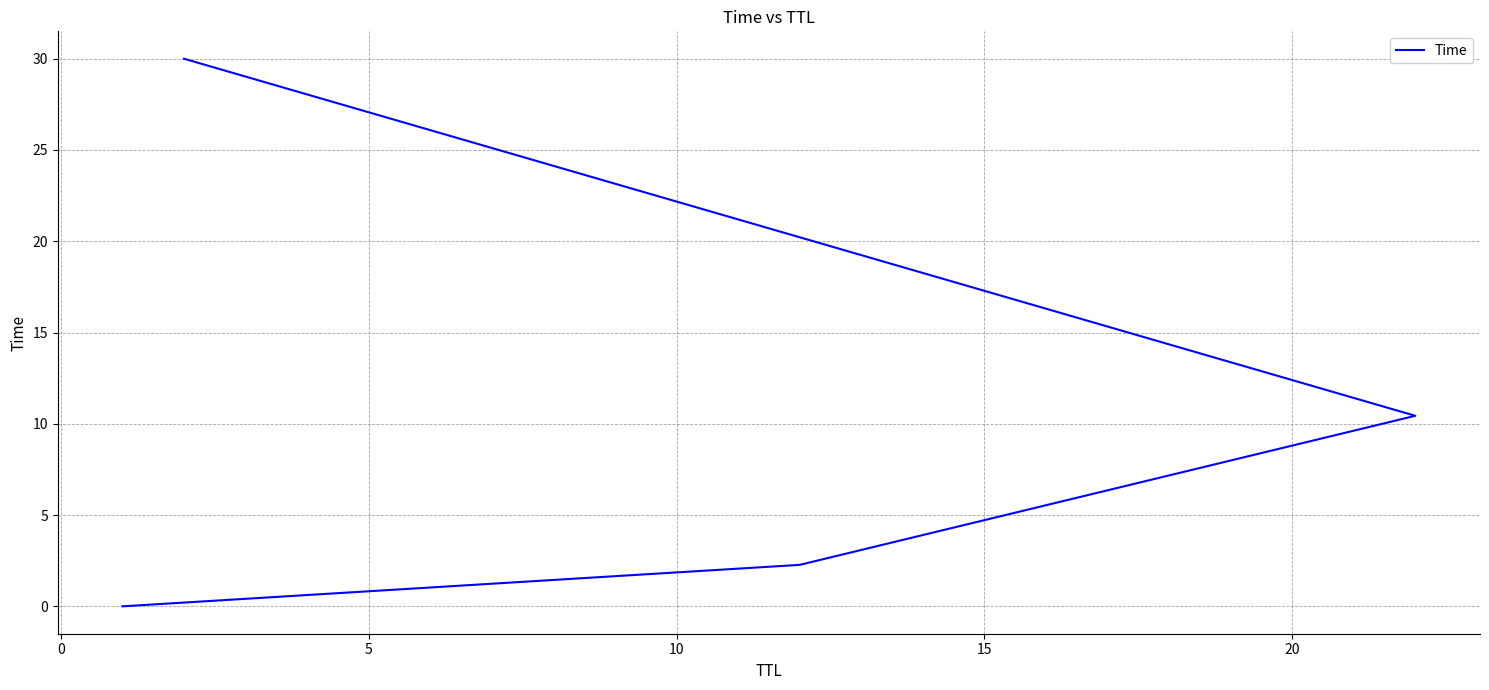

Does the chart have visible grid lines?

Yes